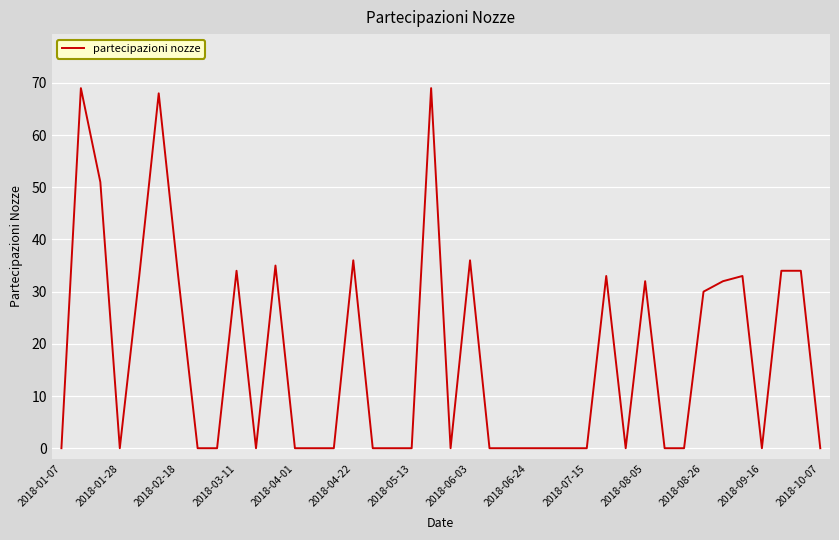

What is the sum of all values?

692